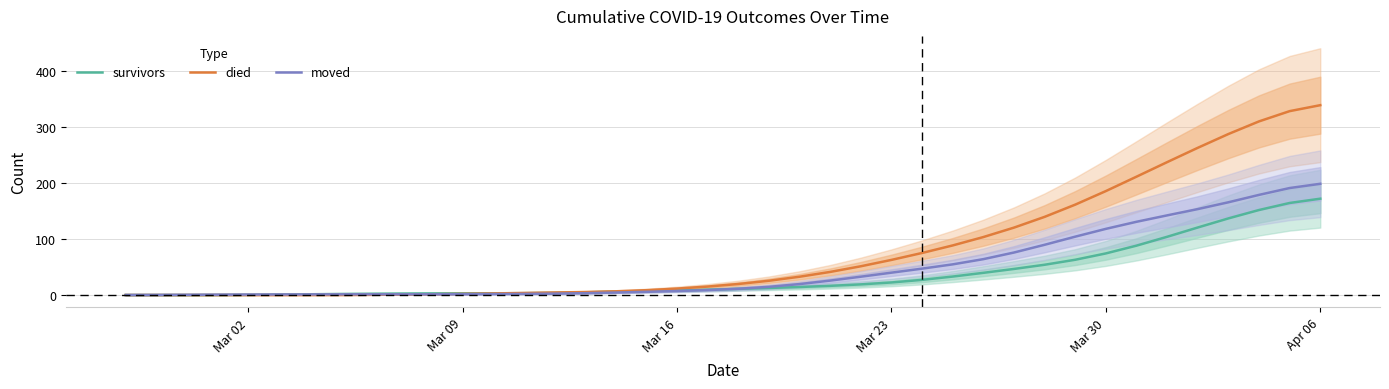

At which label does died reach its peak?

Apr 06